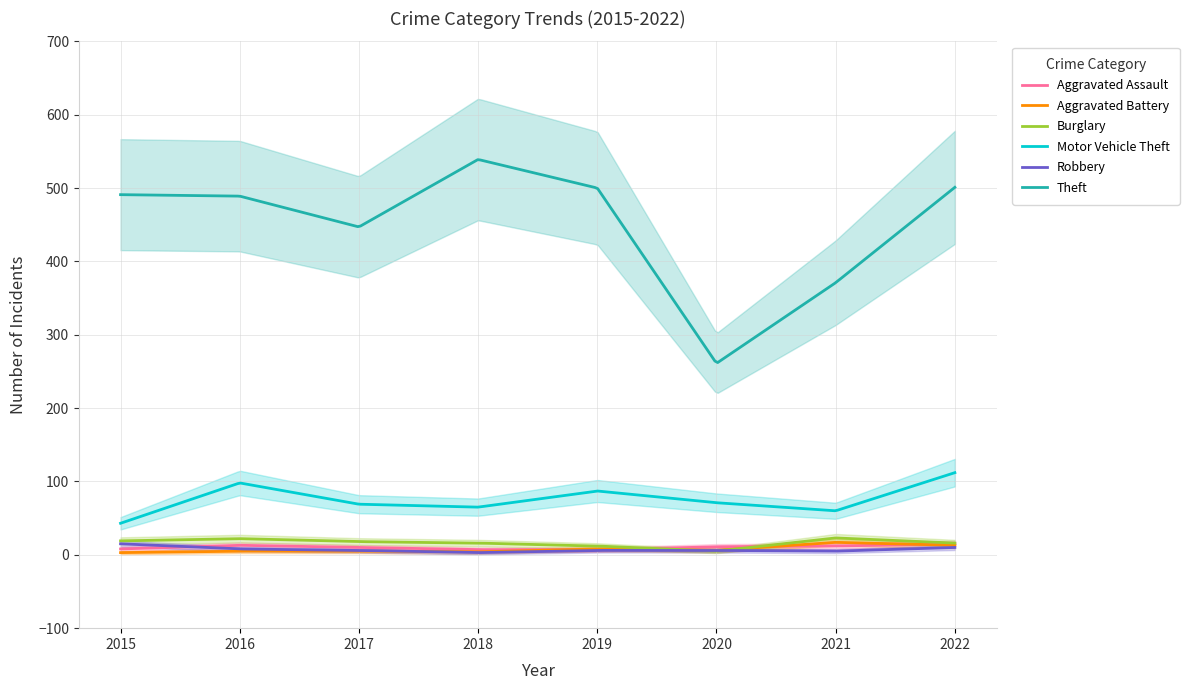

At which category does Theft reach its first local peak?

2018